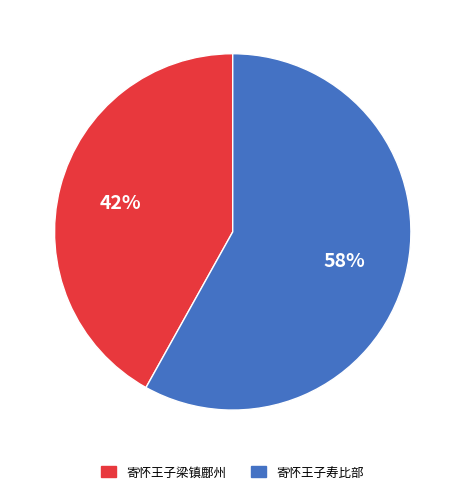

Which category accounts for the majority?

寄怀王子寿比部